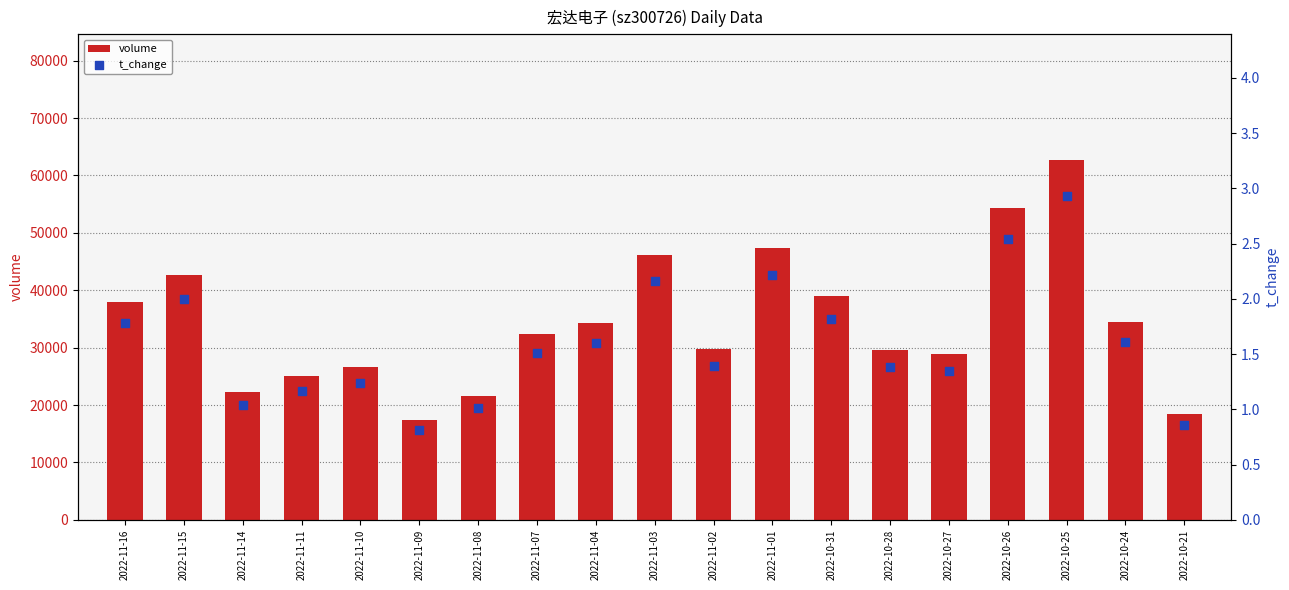

At how many categories does at least one series exceed 36909?

7